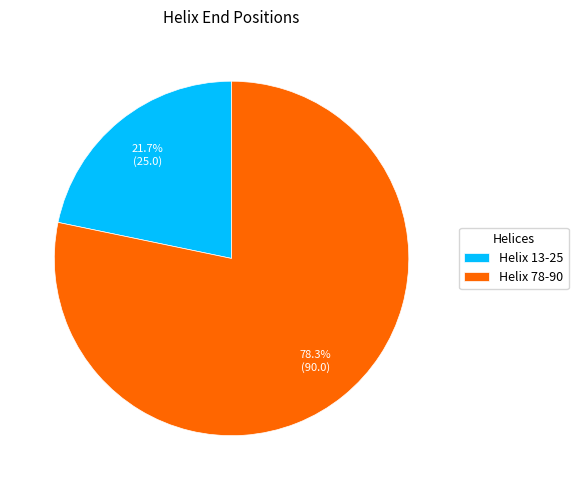

What is the ratio of the value at Helix 13-25 to the value at Helix 78-90?

0.3